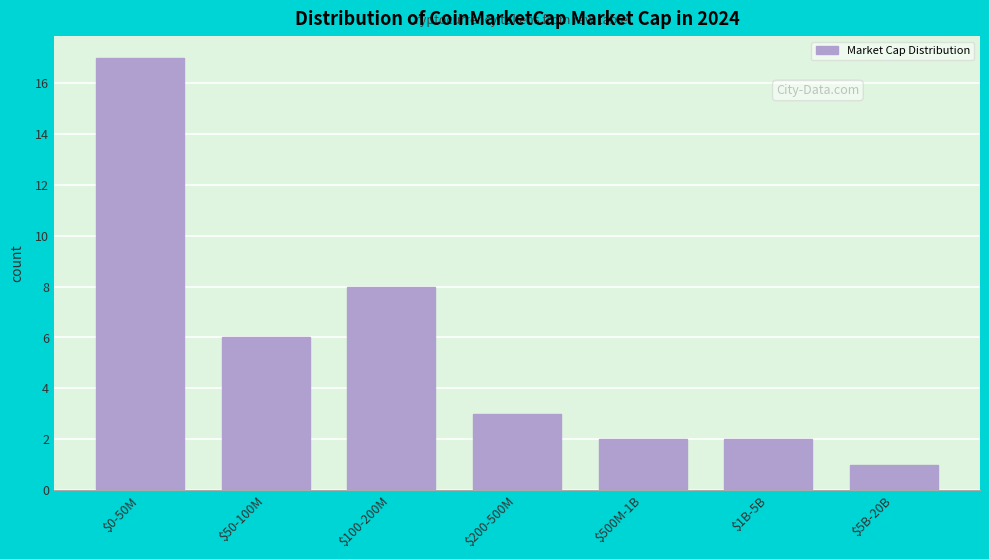

Reading left to right, extract all data points from this chart.

17	6	8	3	2	2	1